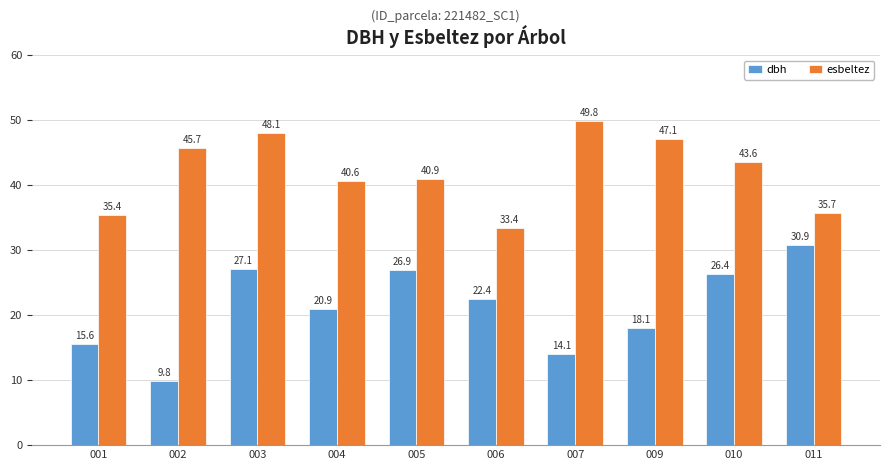

Which series changed the most between 002 and 007?

dbh